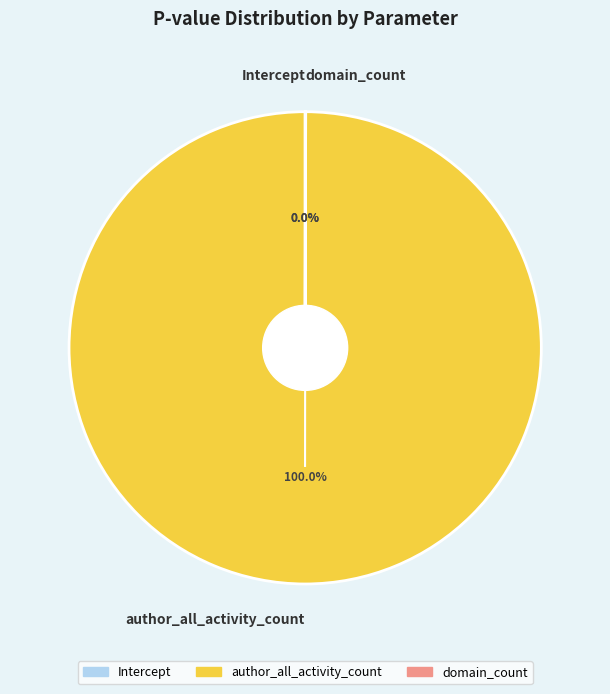

Which category has the biggest portion of the pie?

author_all_activity_count